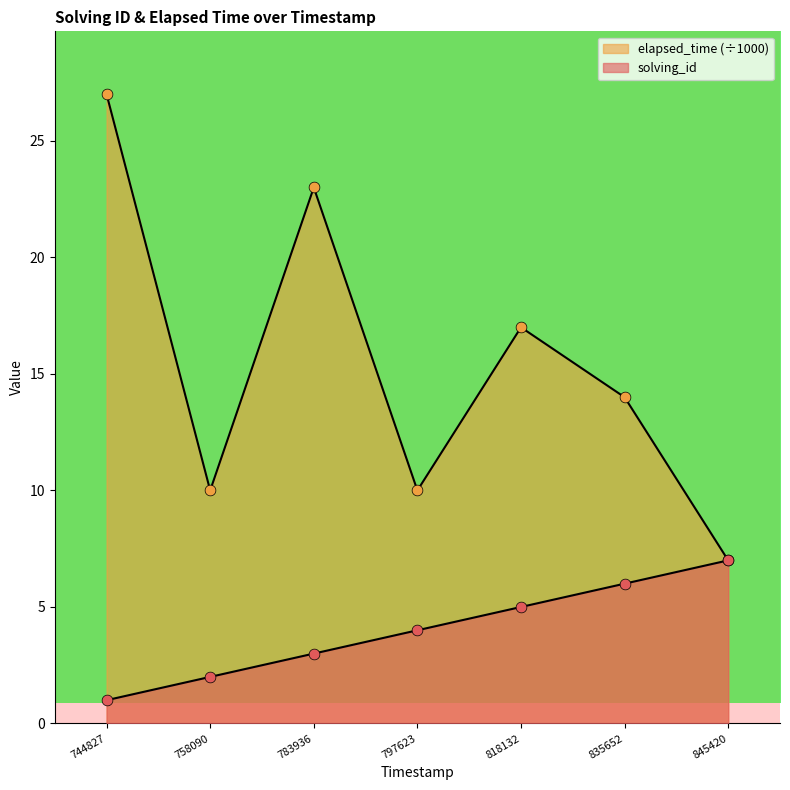

Which series contains the lowest Y value?

solving_id